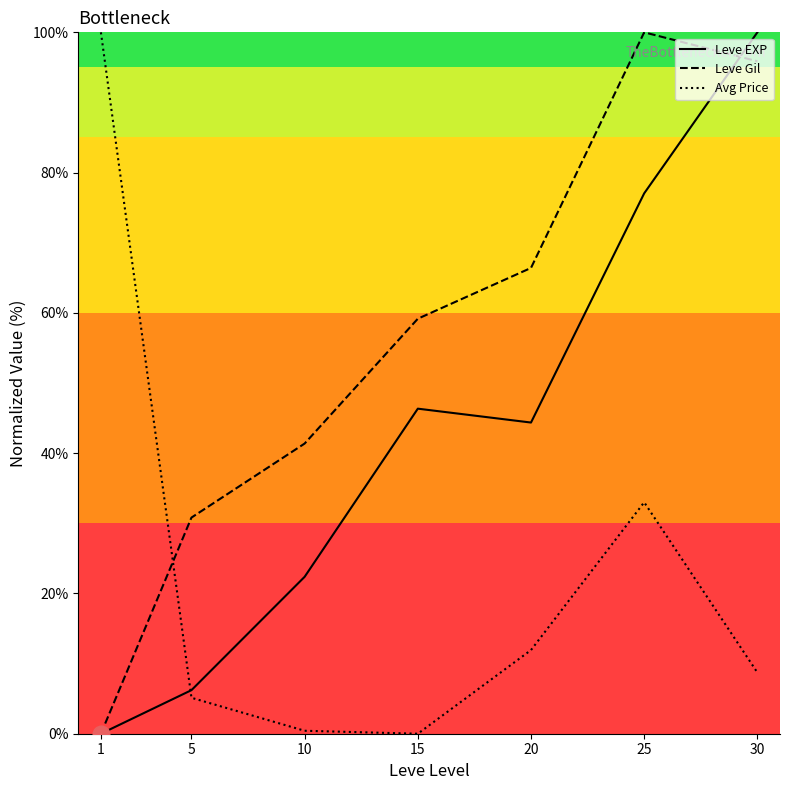

What is the total value across all series at 15?

105.5